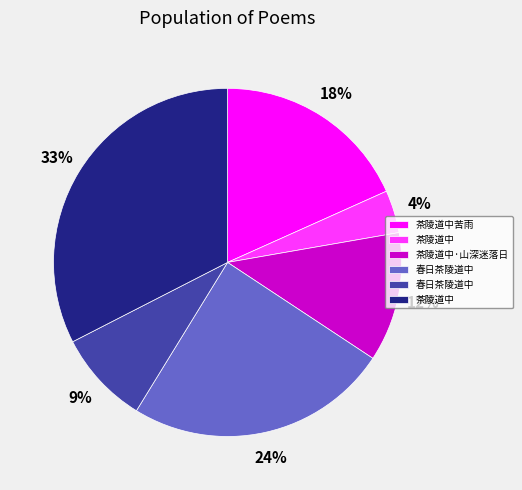

Is there any slice that represents more than half of the pie?

No